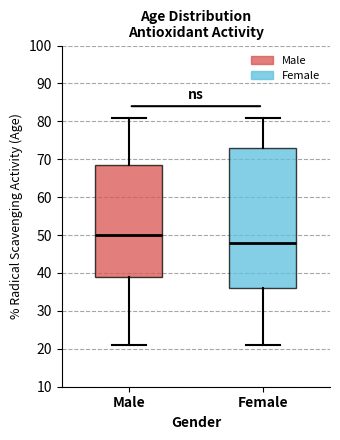

Which box's median line is the lowest?

Female